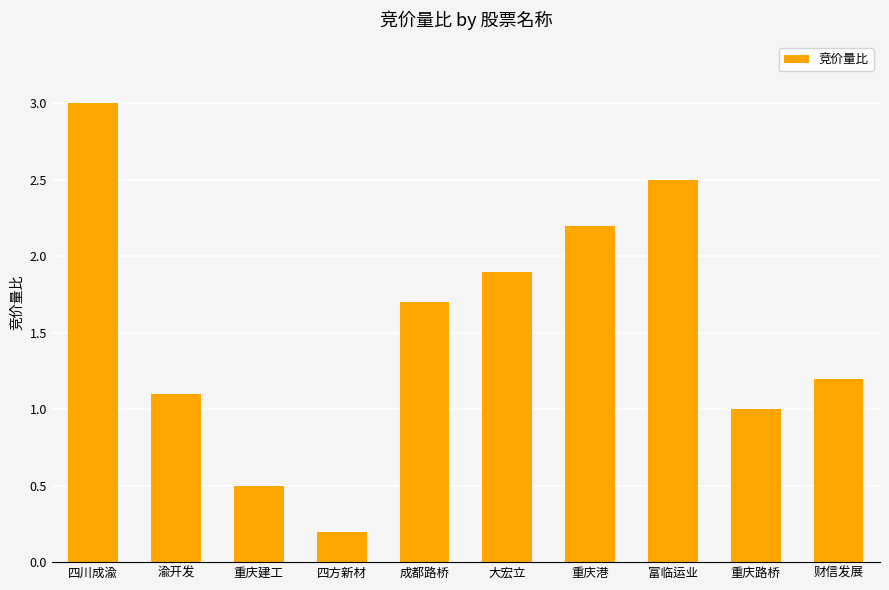

What is the label of the 4th bar from the right?

重庆港